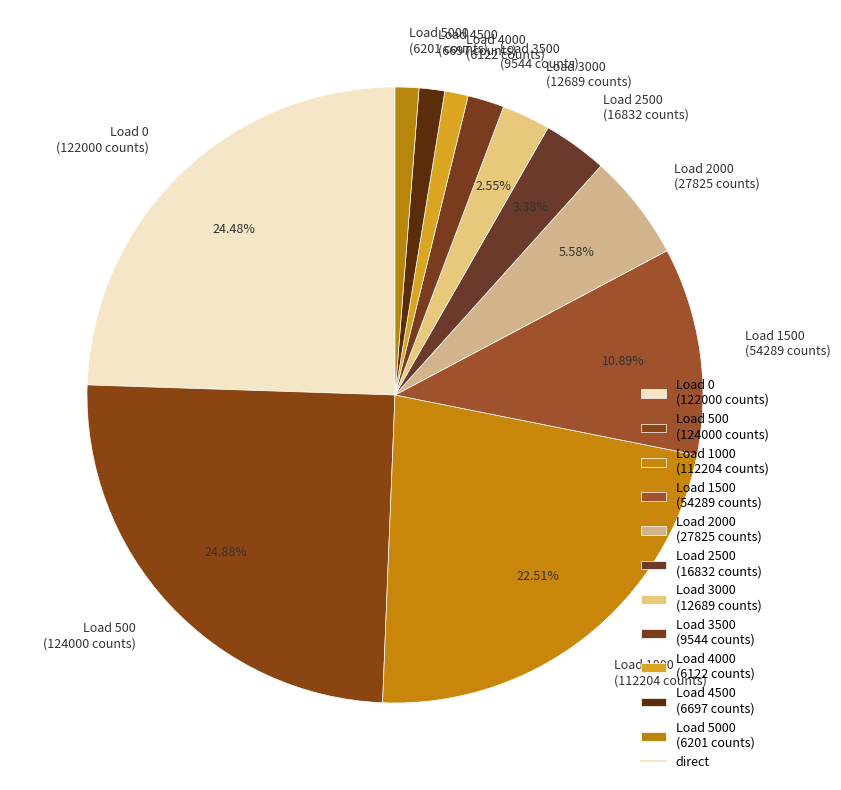

Is the sum of Load 500 (124000 counts) and Load 2500 (16832 counts) greater than half?

No